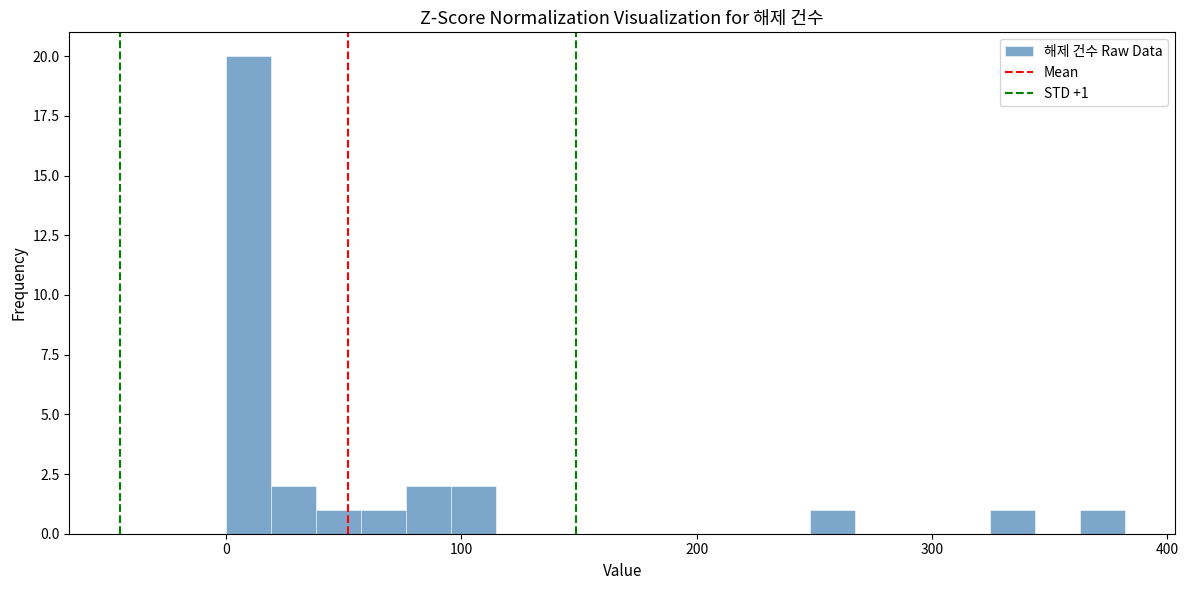

Around what value on the x-axis is the tallest bar? Give the approximate position of its centre, as read against the axis.

10